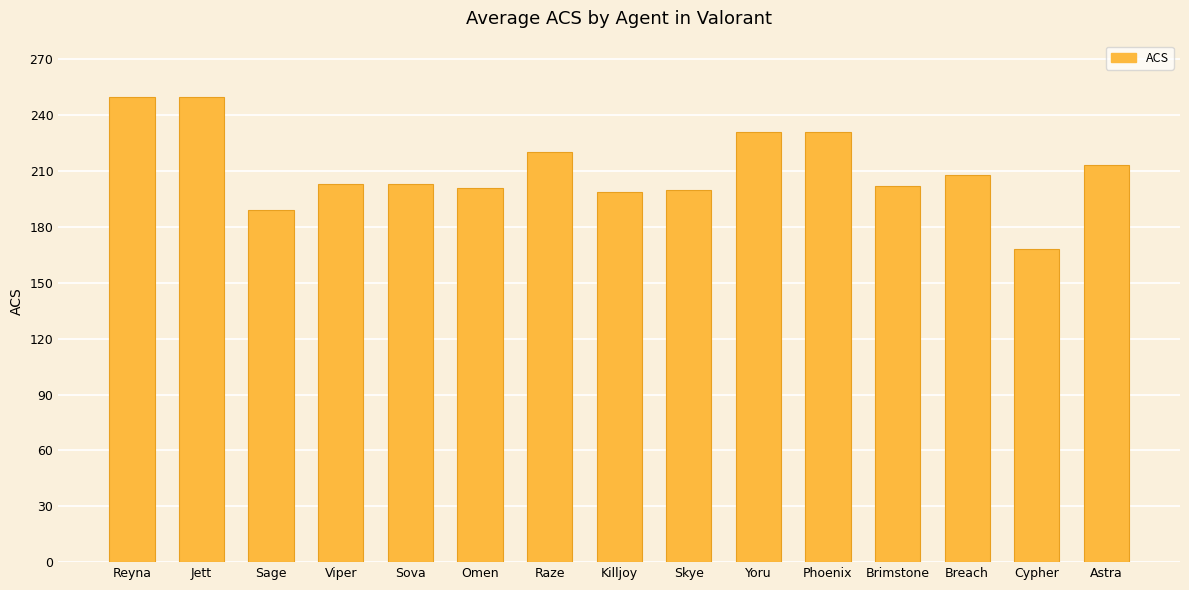

What position from the right is Sova?

11